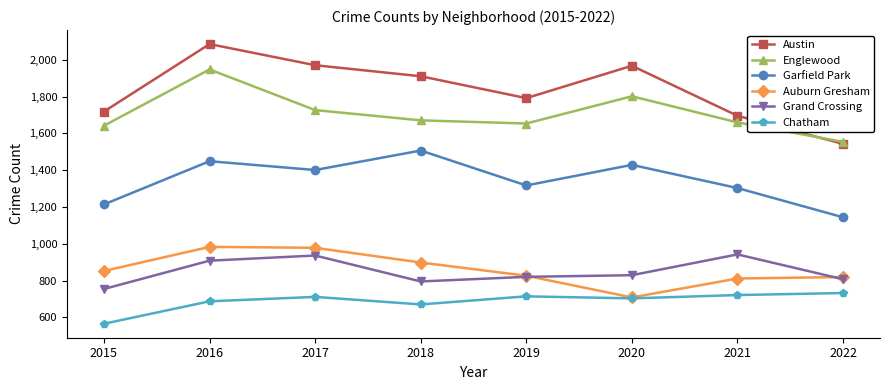

Where is the first local minimum for Grand Crossing?

2018